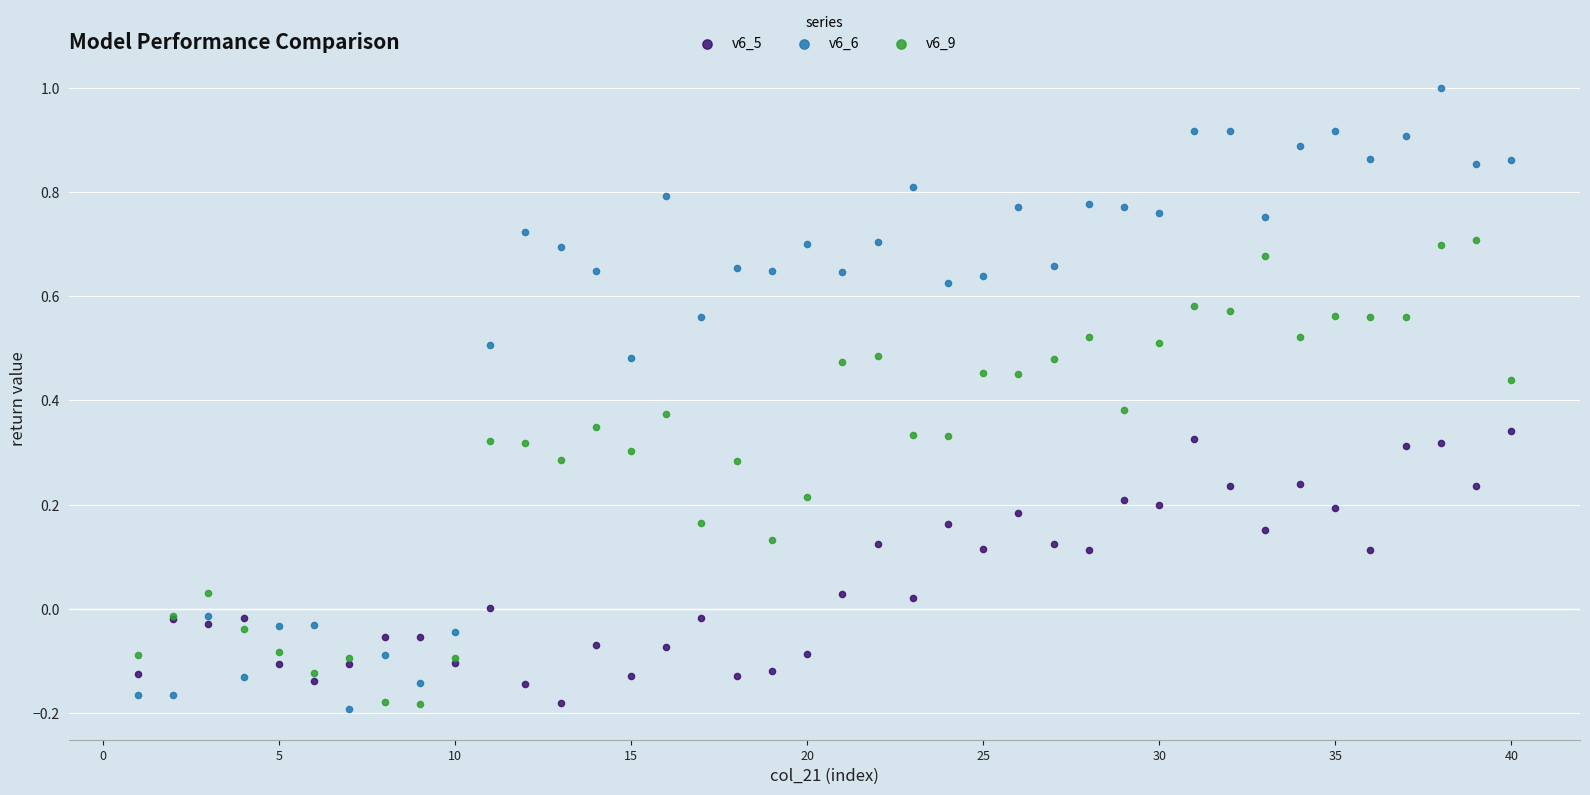

Which series contains the highest Y value?

v6_6